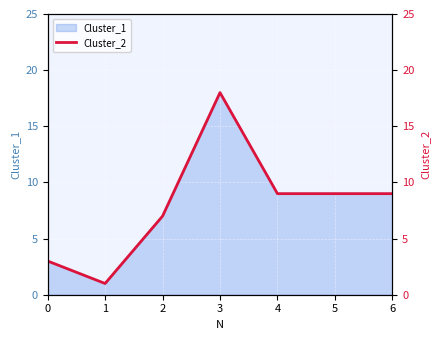

Rank the categories by value from lowest to highest.

1, 0, 2, 4, 5, 6, 3